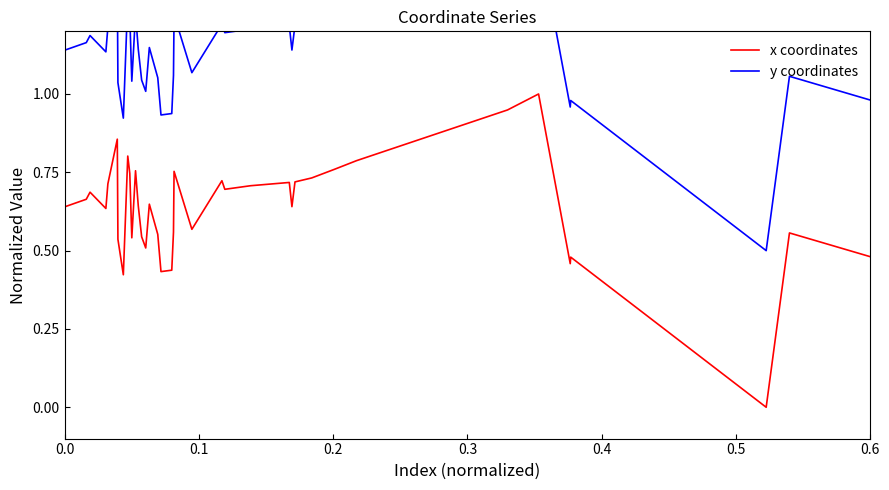

Which series has the largest range (max minus min)?

x coordinates